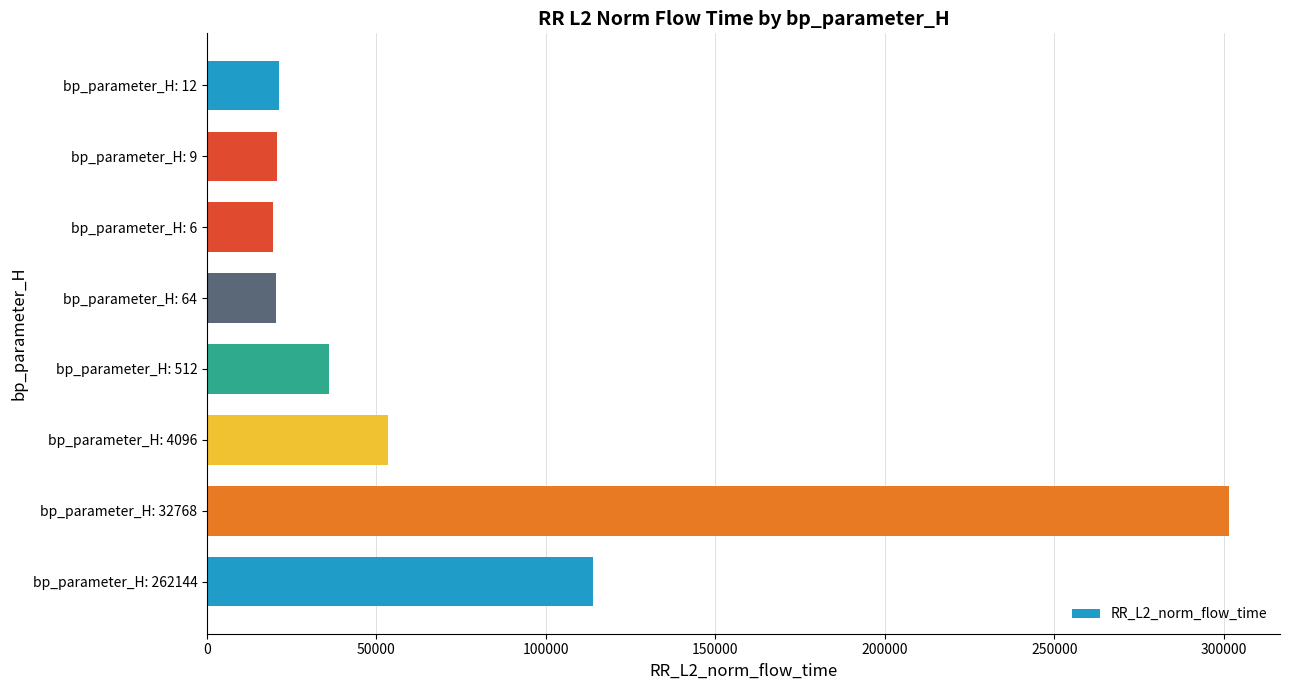

Is it true that the value at bp_parameter_H: 262144 is 23104.4?

False